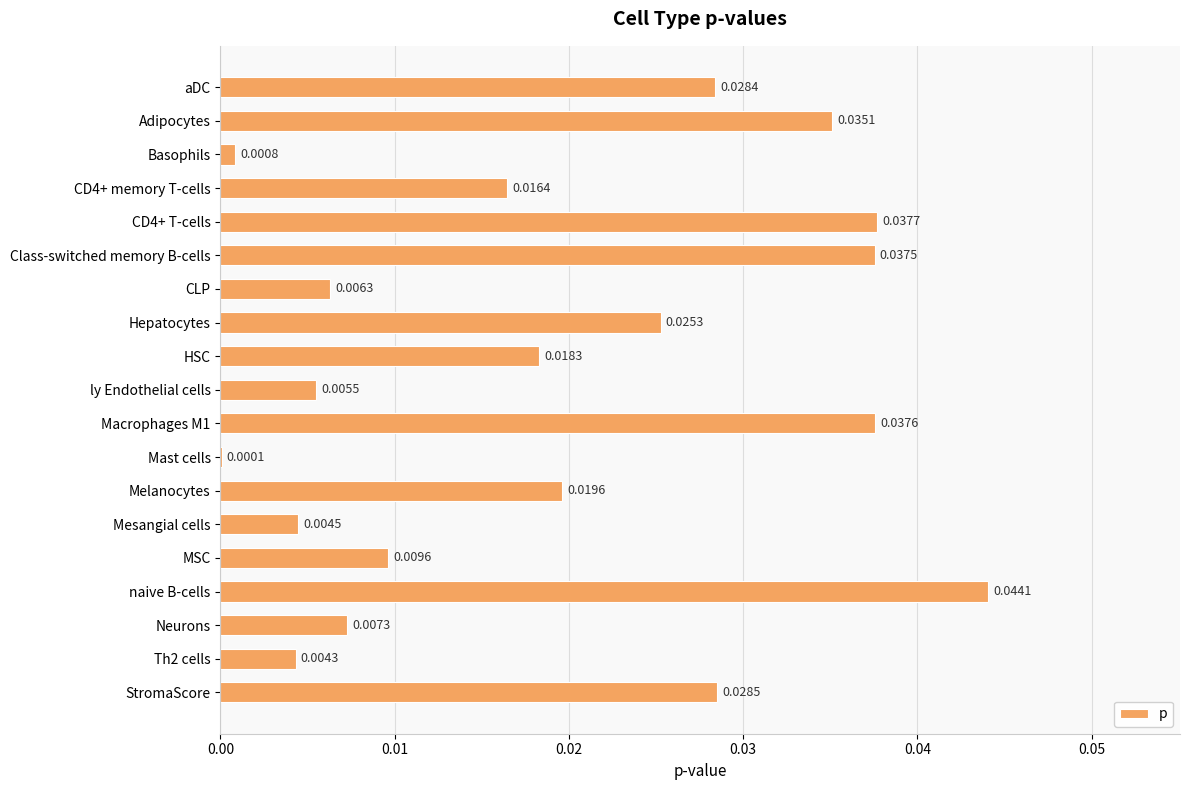

What is the sum of all values?

0.4